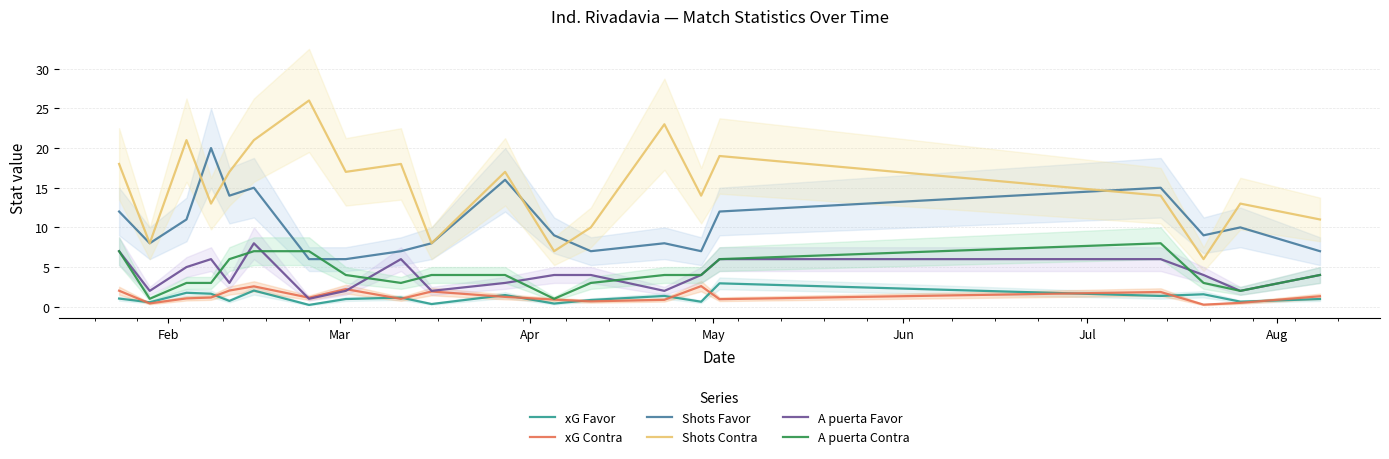

Is this an area chart (filled region under the line)?

No